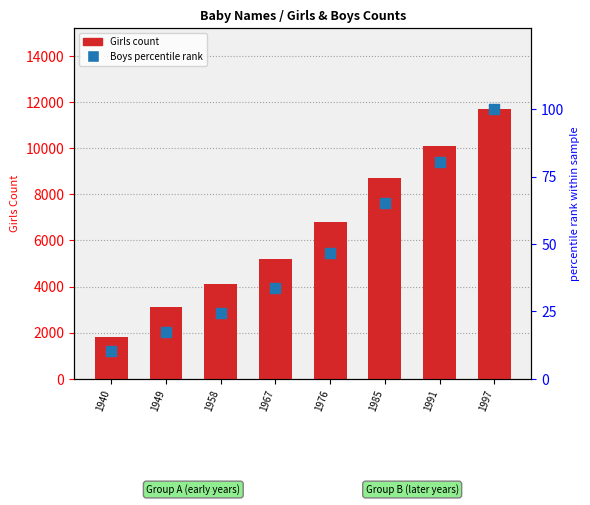

Is the value of Girls count at 1940 greater than the value of Boys percentile rank at 1949?

Yes